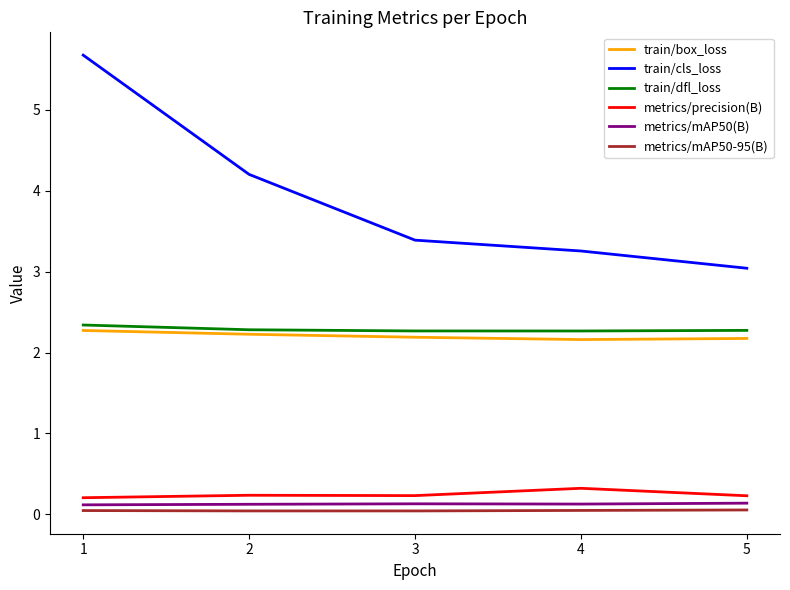

Which category has the lowest value in the train/cls_loss series?

5